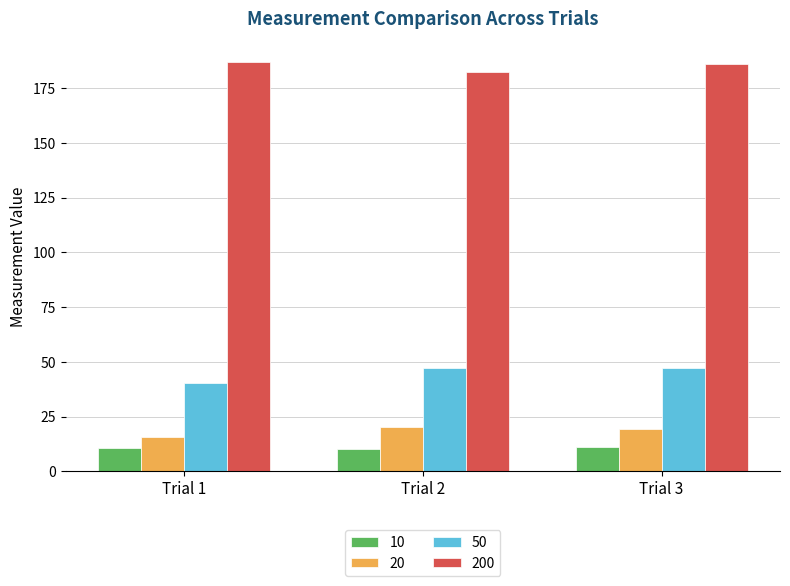

What is the spread (max minus min) of values at Trial 2?

172.4